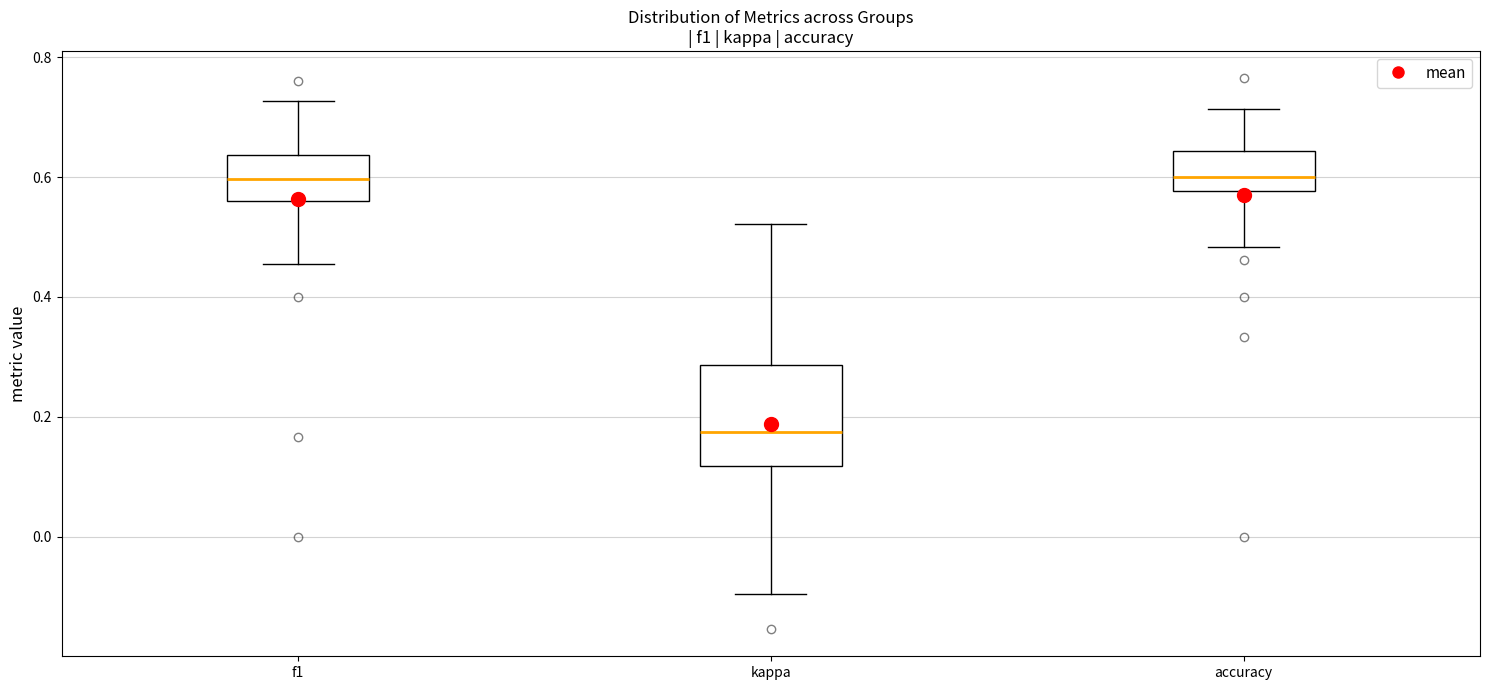

Which box has the lowest median line?

kappa